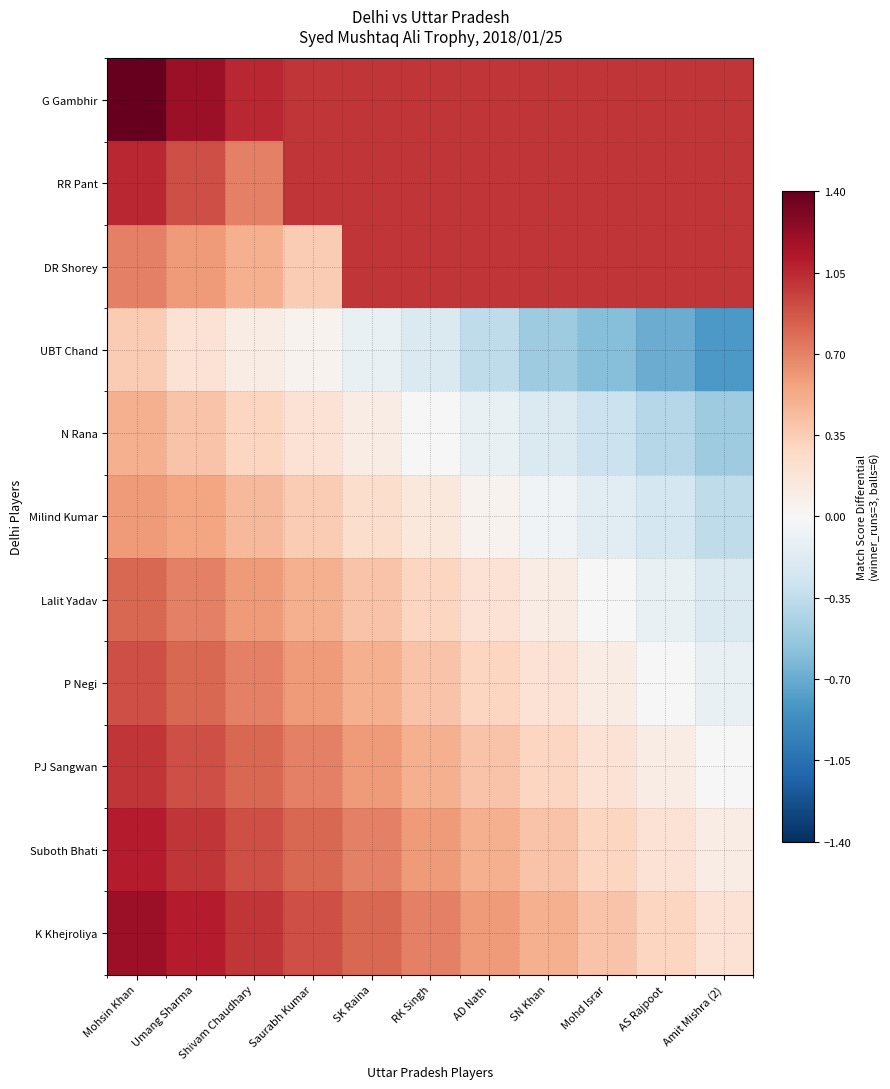

What is the difference between the highest and lowest values at AD Nath?

1.4